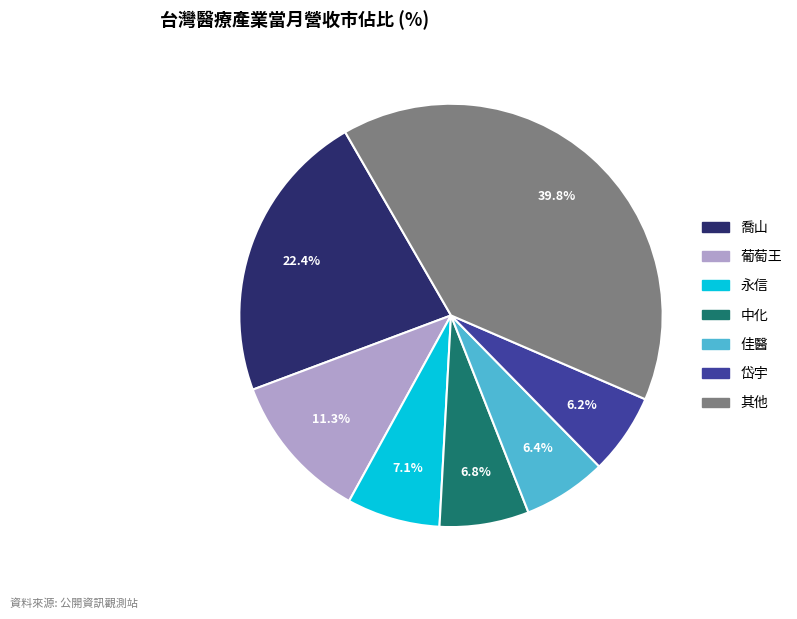

Is there a majority slice in this chart?

No